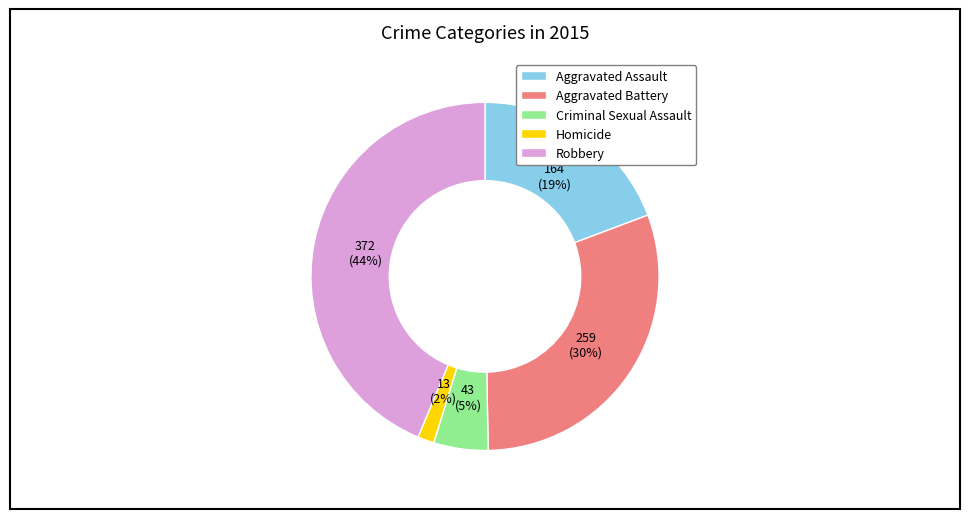

Combined, do Criminal Sexual Assault and Aggravated Battery account for over 50%?

No